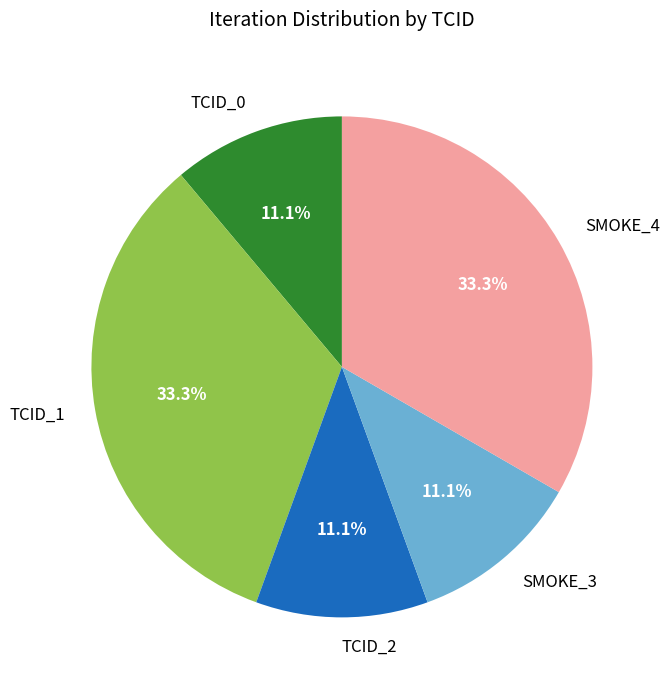

True or false: SMOKE_4 accounts for 33% of the total.

True